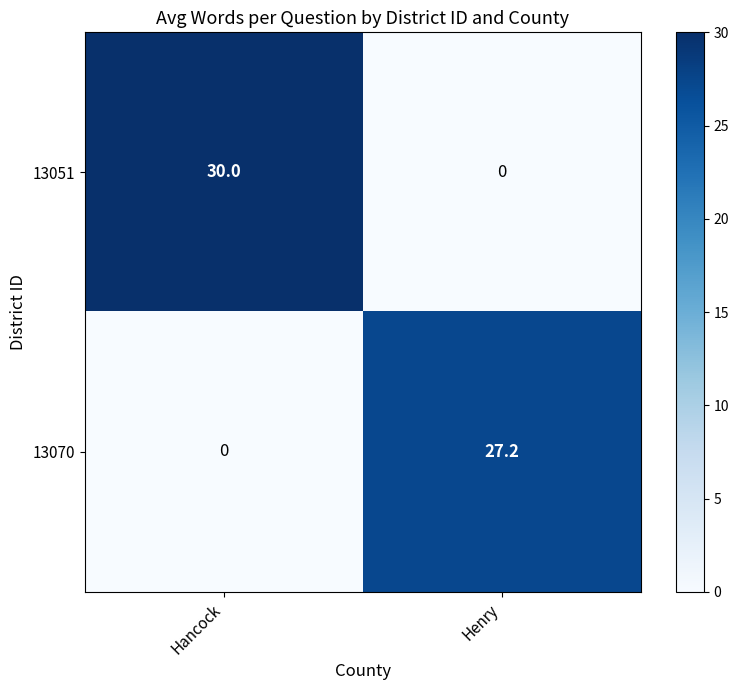

At which category is the sum across all series the highest?

Hancock